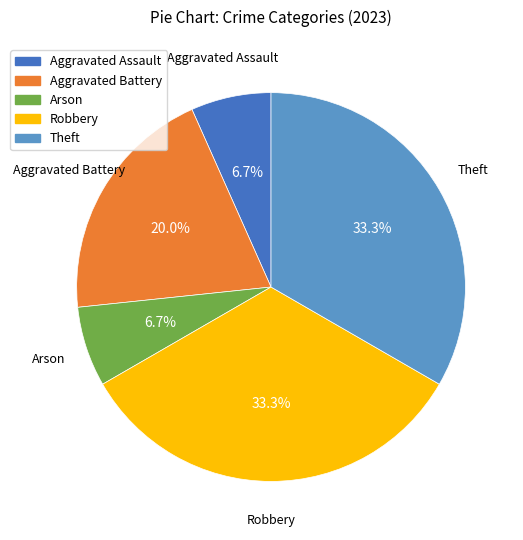

What portion of the pie excludes Theft?

66.7%